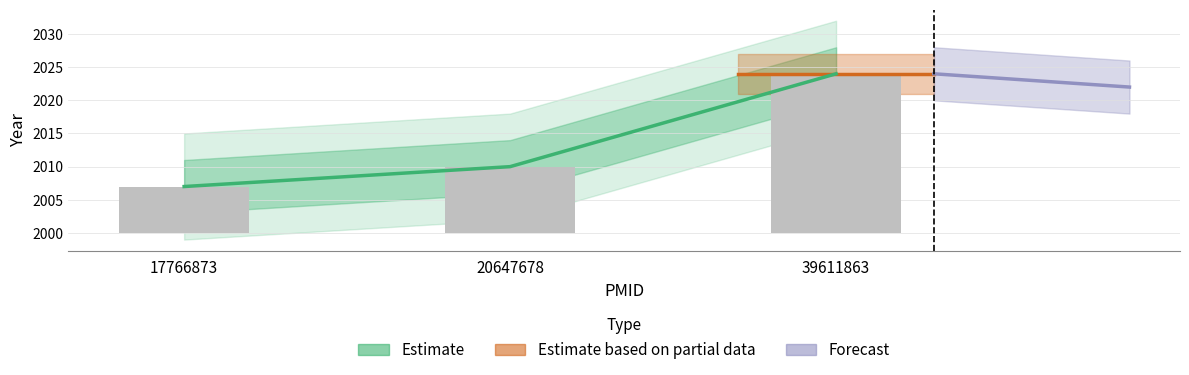

True or false: the data shows 2010 at 20647678.

True